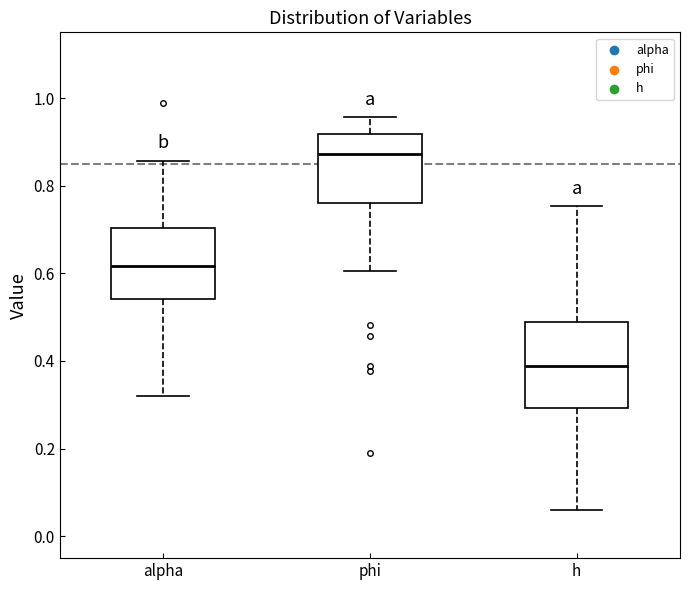

Which box is the tallest, from its lower edge to its upper edge?

h